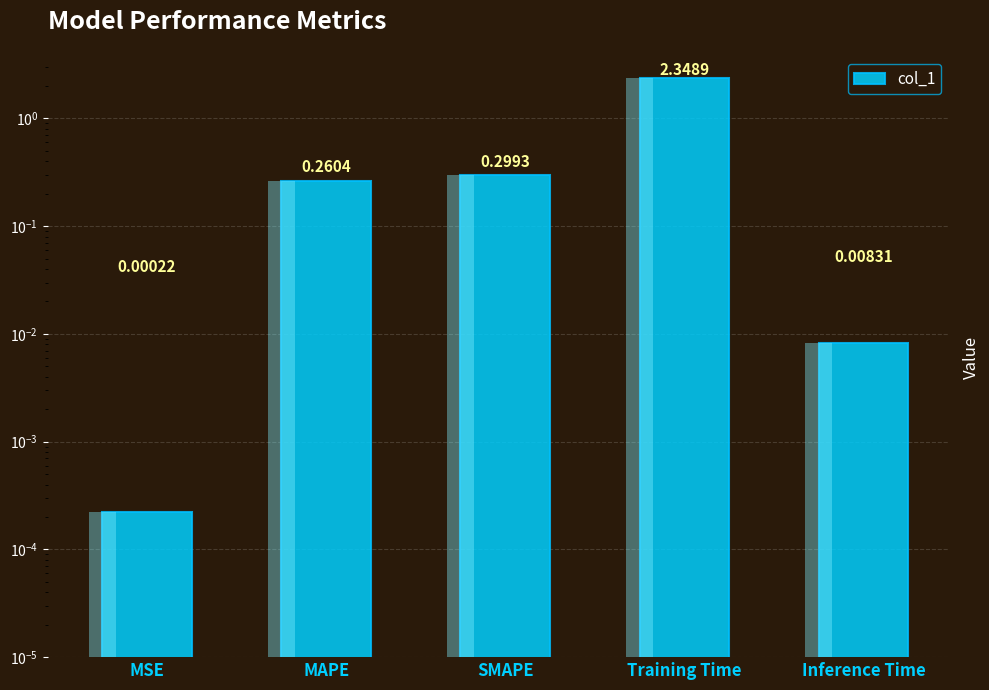

List the labels in order of value, smallest first.

MSE, Inference Time, MAPE, SMAPE, Training Time